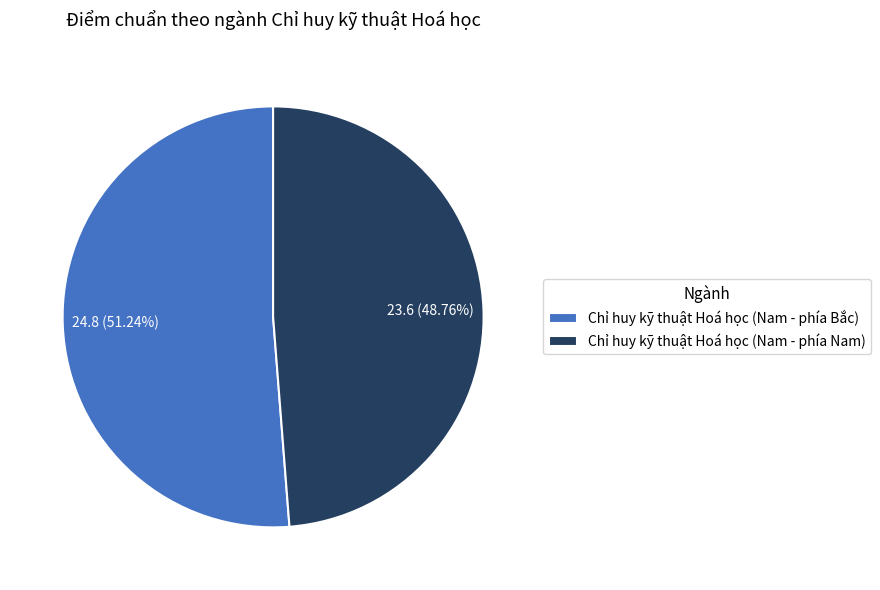

Count the number of slices in the pie.

2